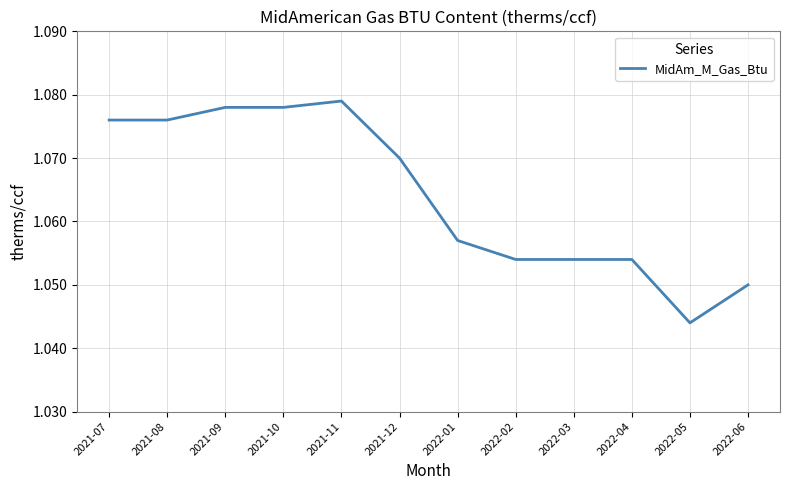

What is the sum of all values?

12.8